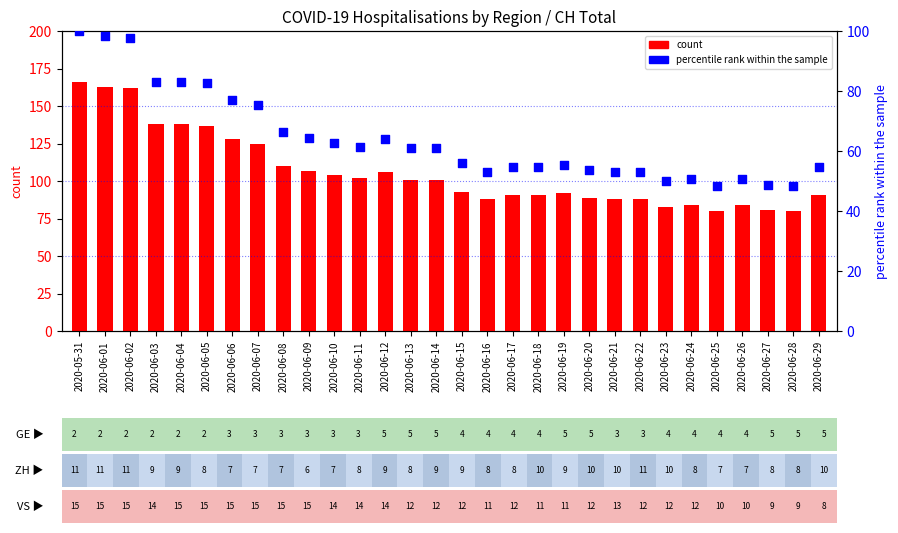

Which series contains the highest Y value?

CH count